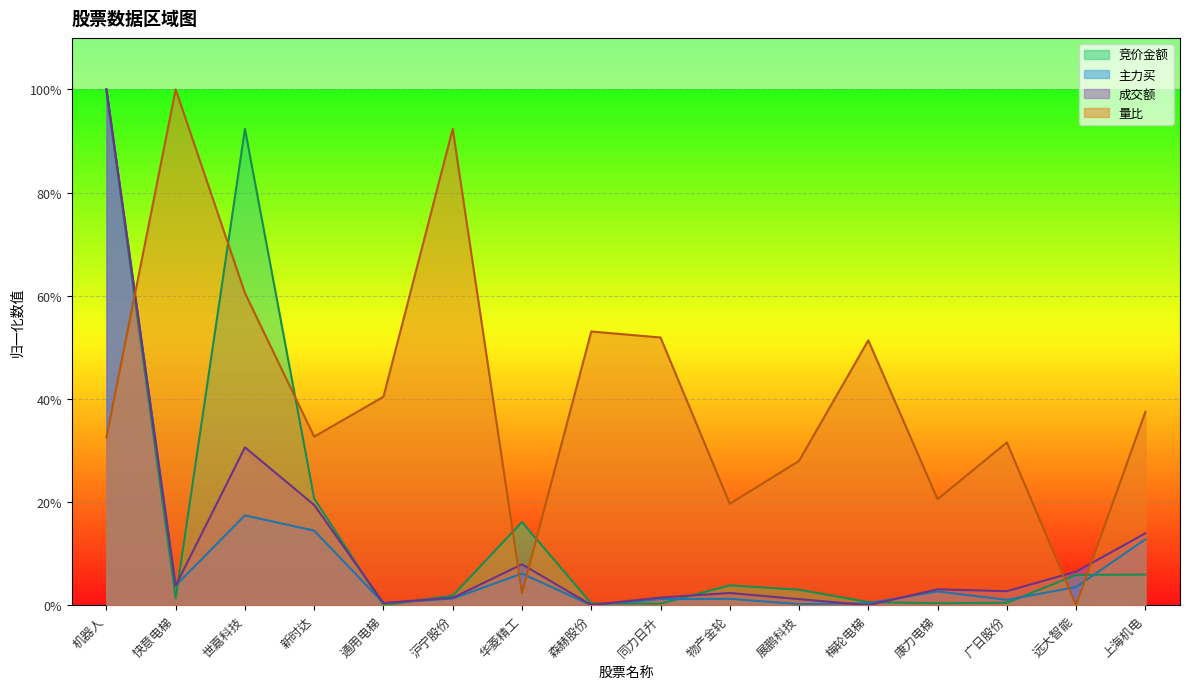

What is the sum of the 主力买 values at 华菱精工 and 快意电梯?

0.1